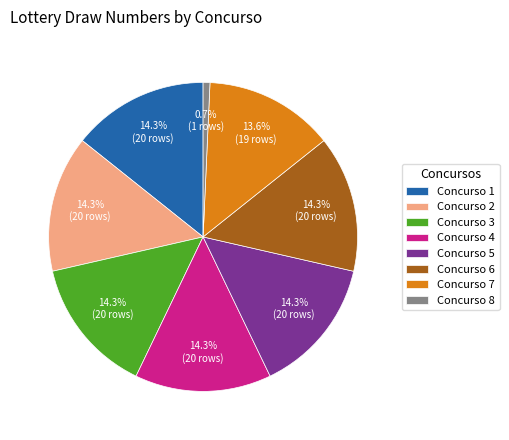

Which slice is the smallest?

Concurso 8